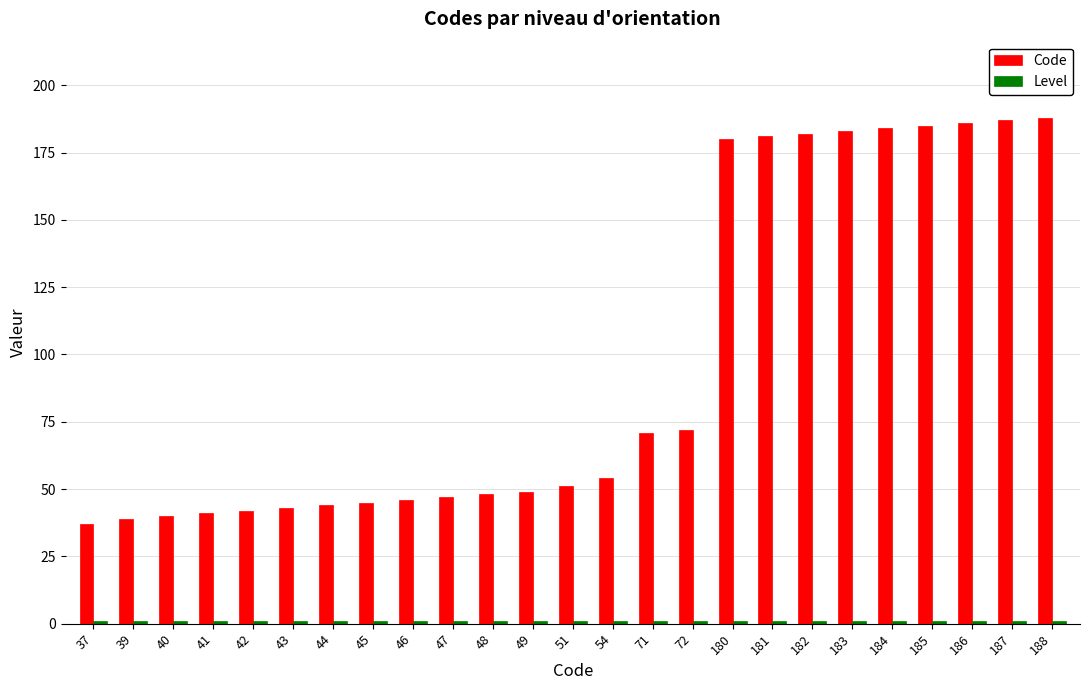

What is the sum of all Code values?

2425